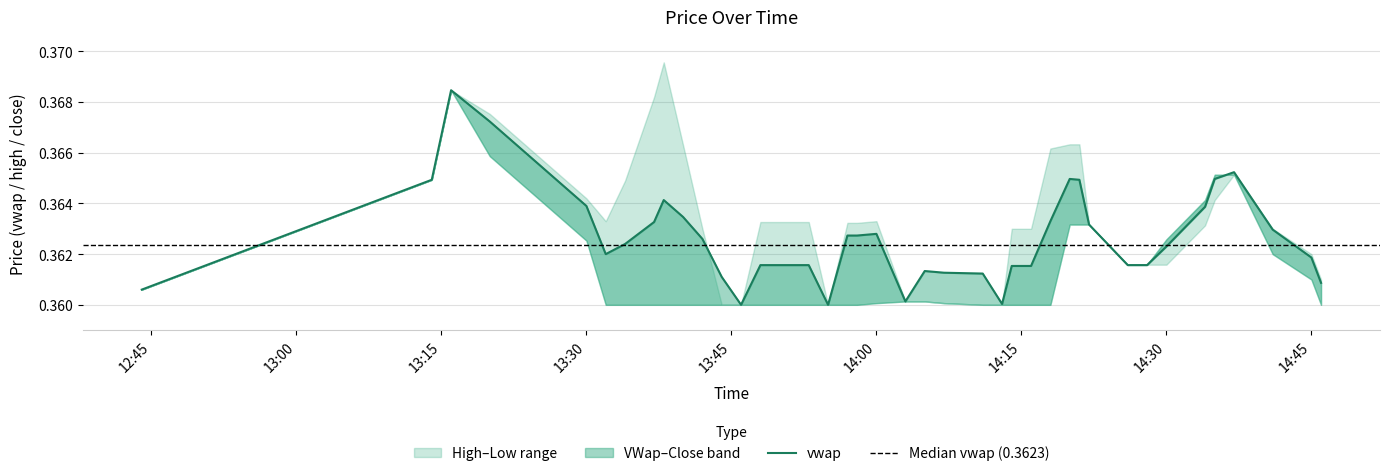

List the labels in order of c value, smallest first.

2023-10-24 12:44:00, 2023-10-24 13:30:00, 2023-10-24 13:32:00, 2023-10-24 13:34:00, 2023-10-24 13:37:00, 2023-10-24 13:38:00, 2023-10-24 13:40:00, 2023-10-24 13:42:00, 2023-10-24 13:44:00, 2023-10-24 13:46:00, 2023-10-24 13:48:00, 2023-10-24 13:50:00, 2023-10-24 13:53:00, 2023-10-24 13:55:00, 2023-10-24 13:57:00, 2023-10-24 13:58:00, 2023-10-24 14:00:00, 2023-10-24 14:07:00, 2023-10-24 14:11:00, 2023-10-24 14:13:00, 2023-10-24 14:14:00, 2023-10-24 14:16:00, 2023-10-24 14:18:00, 2023-10-24 14:20:00, 2023-10-24 14:22:00, 2023-10-24 14:26:00, 2023-10-24 14:30:00, 2023-10-24 14:45:00, 2023-10-24 14:46:00, 2023-10-24 14:03:00, 2023-10-24 14:05:00, 2023-10-24 14:34:00, 2023-10-24 14:37:00, 2023-10-24 14:41:00, 2023-10-24 14:28:00, 2023-10-24 13:20:00, 2023-10-24 13:14:00, 2023-10-24 14:35:00, 2023-10-24 14:21:00, 2023-10-24 13:16:00